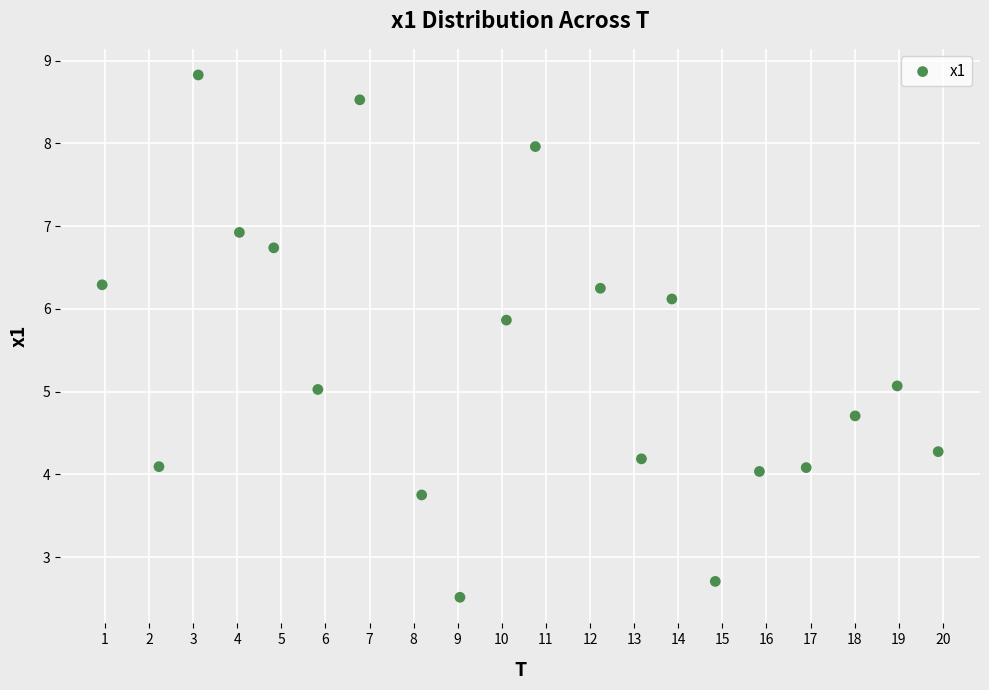

What is the range of X values (max minus min)?

19.0